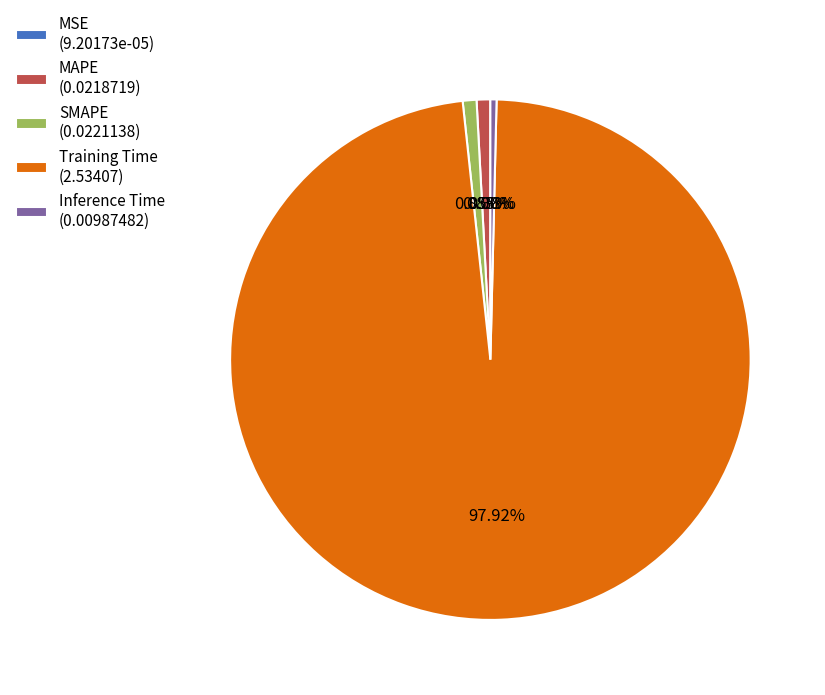

What is the majority slice?

Training Time